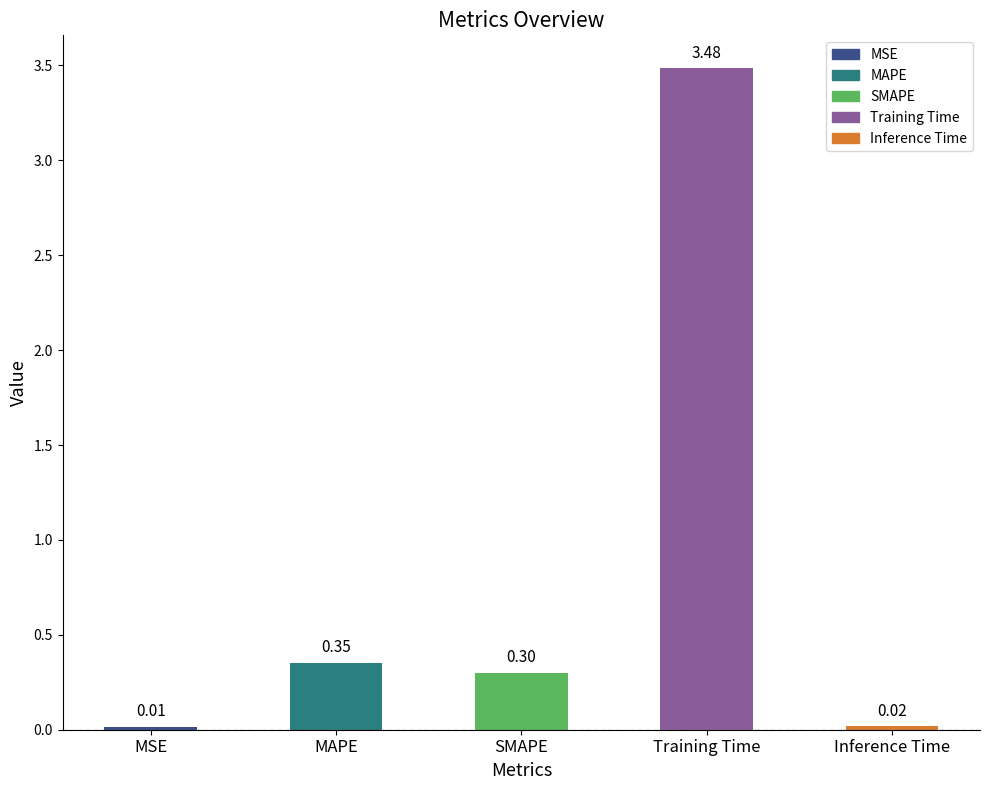

At which label is the value closest to 1?

MAPE